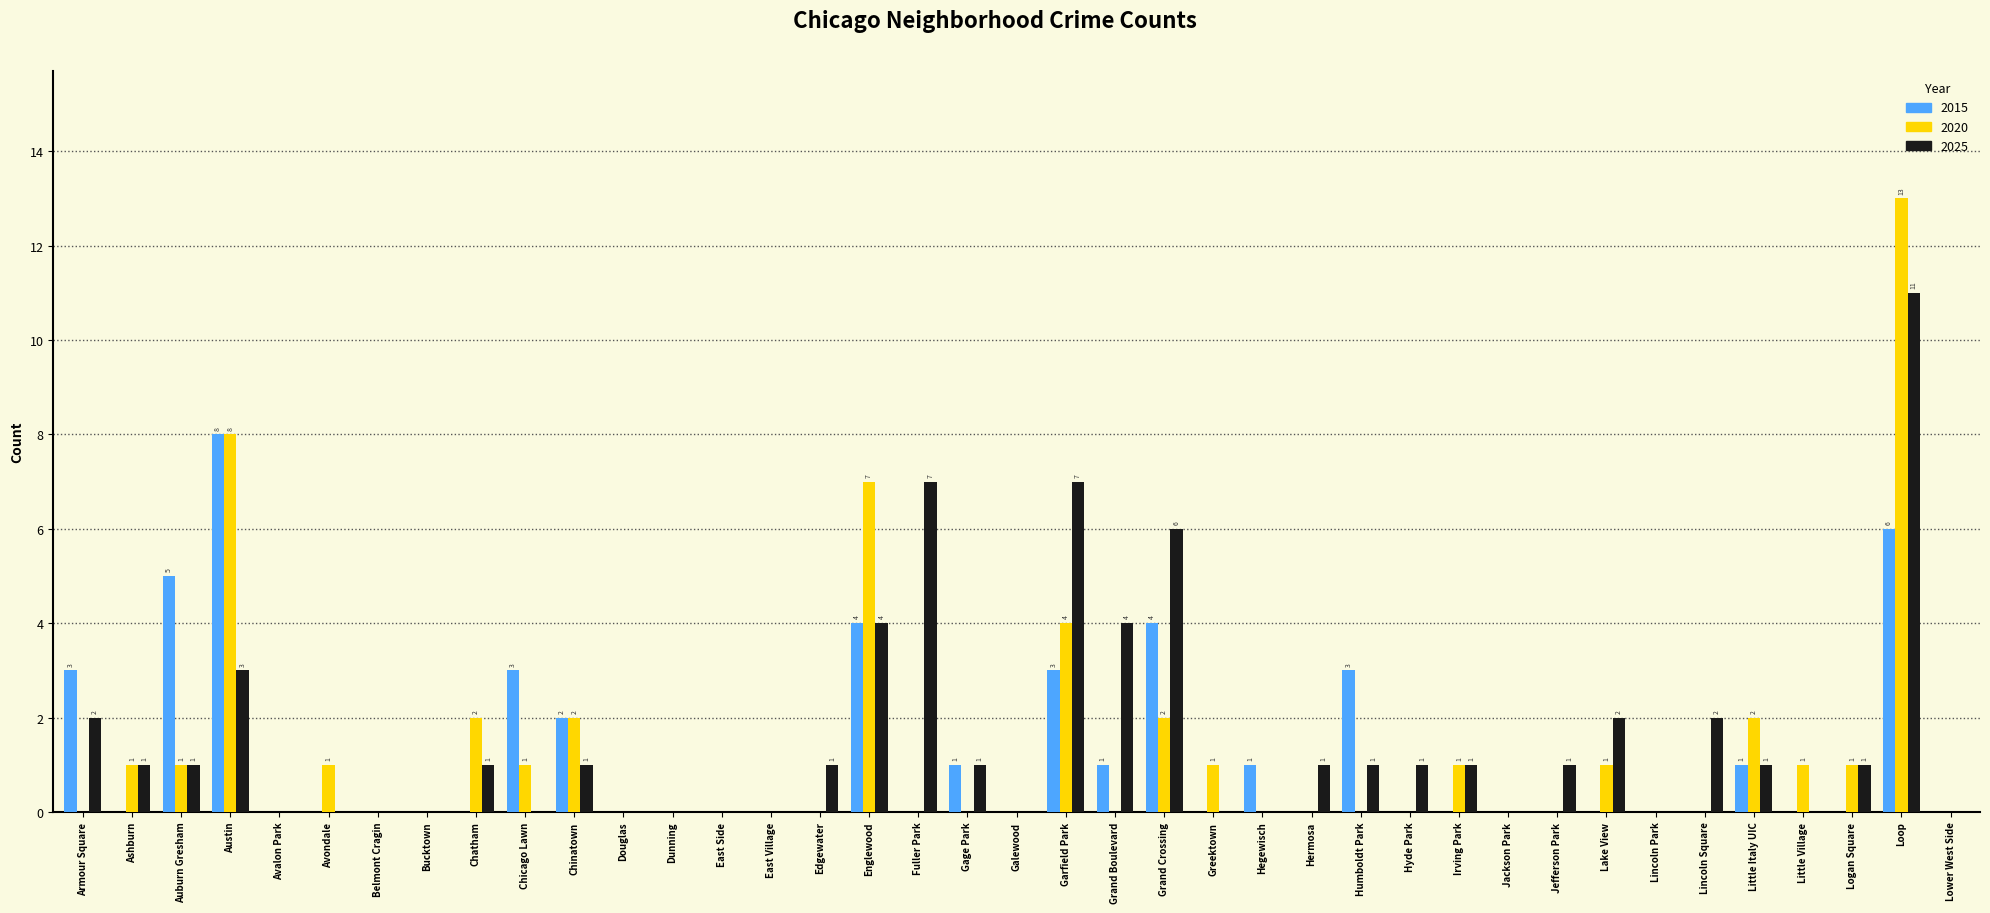

Is the value of 2015 at Loop greater than the value of 2025 at Lincoln Park?

Yes